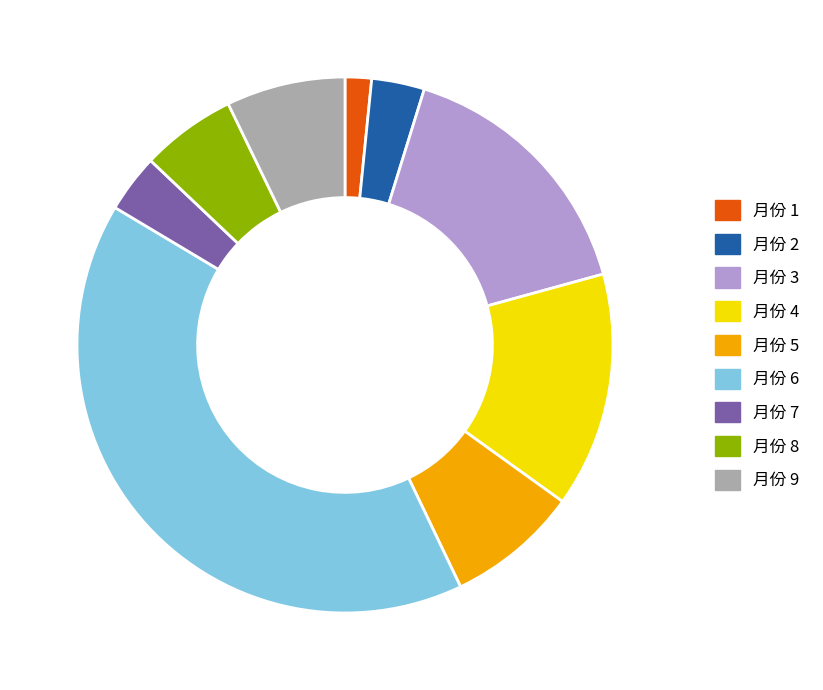

Does any single category account for the majority?

No